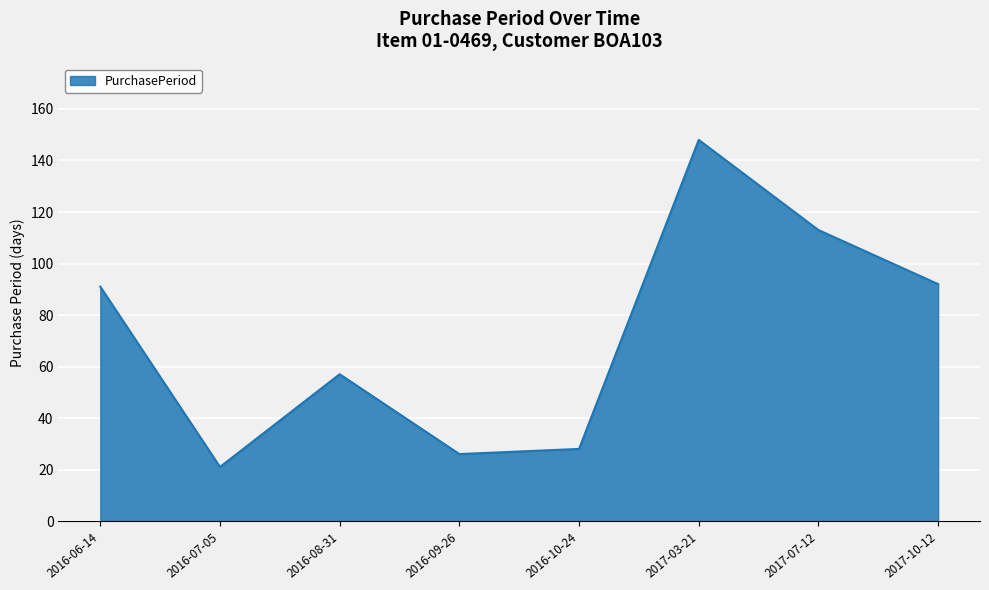

The value at 2017-03-21 is 148. True or false?

True